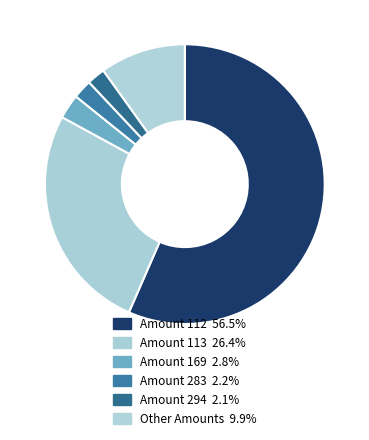

Count the number of slices in the pie.

6